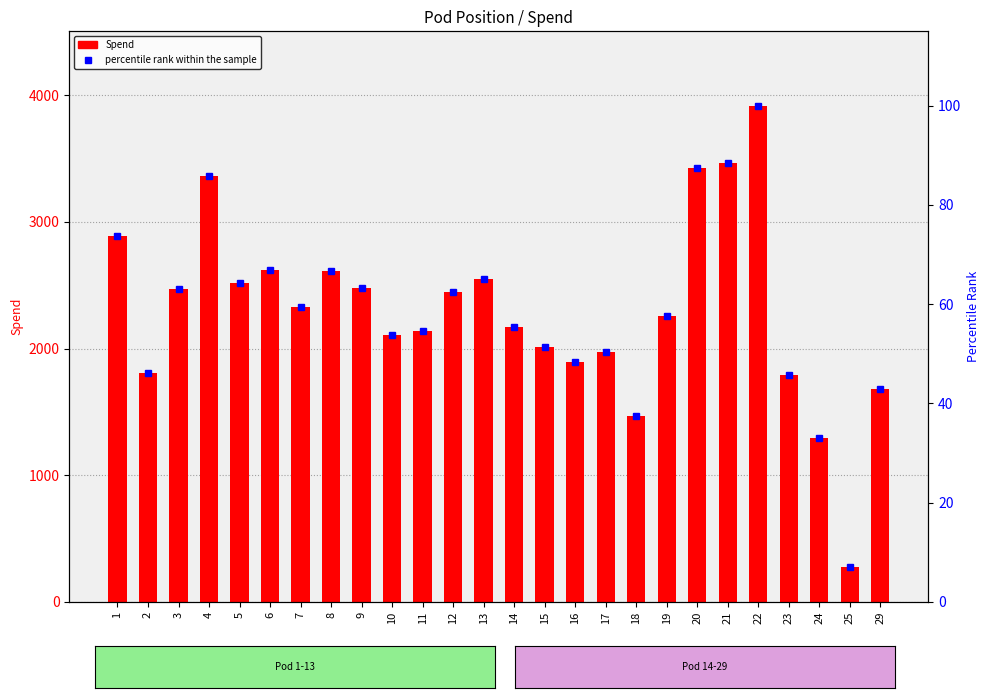

Which series has the widest spread of values?

Spend